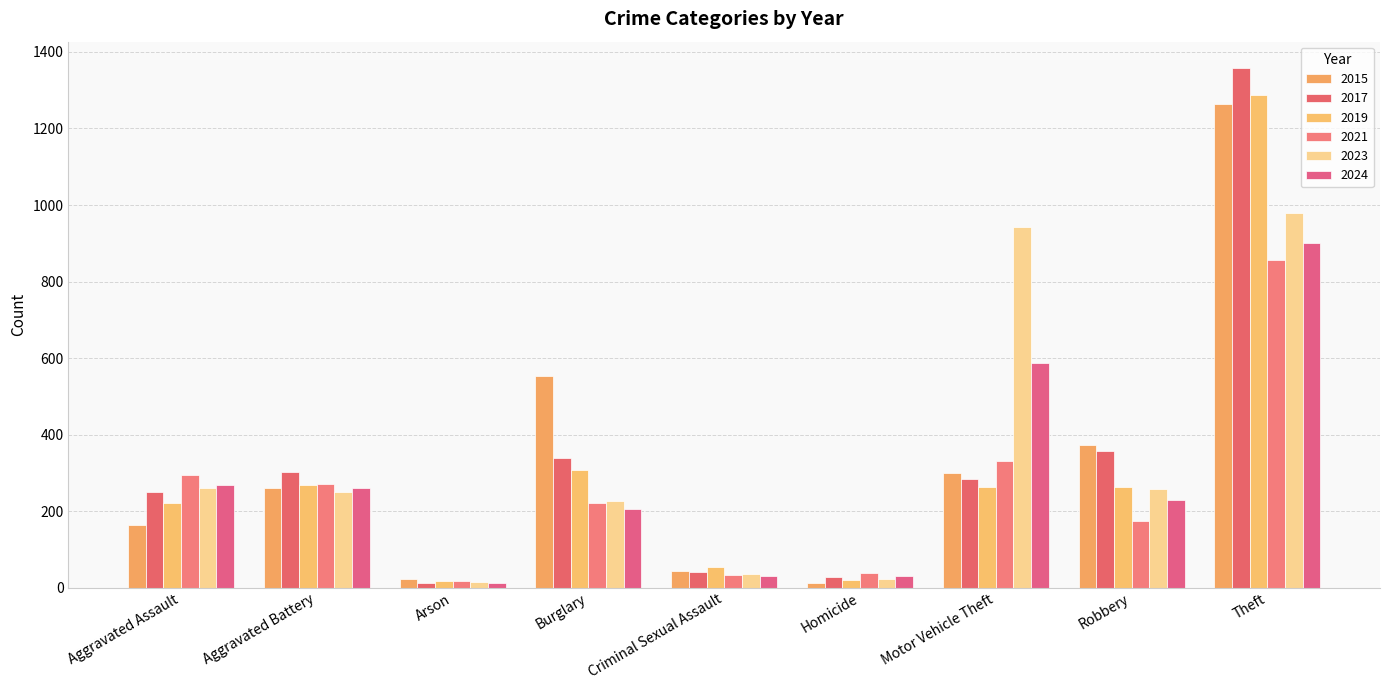

What is the difference between the second highest and second lowest values in the 2015 series?

530